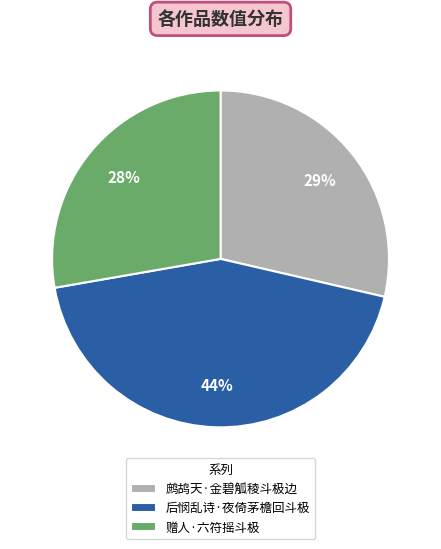

Which slice is the largest?

后悯乱诗·夜倚茅檐回斗极